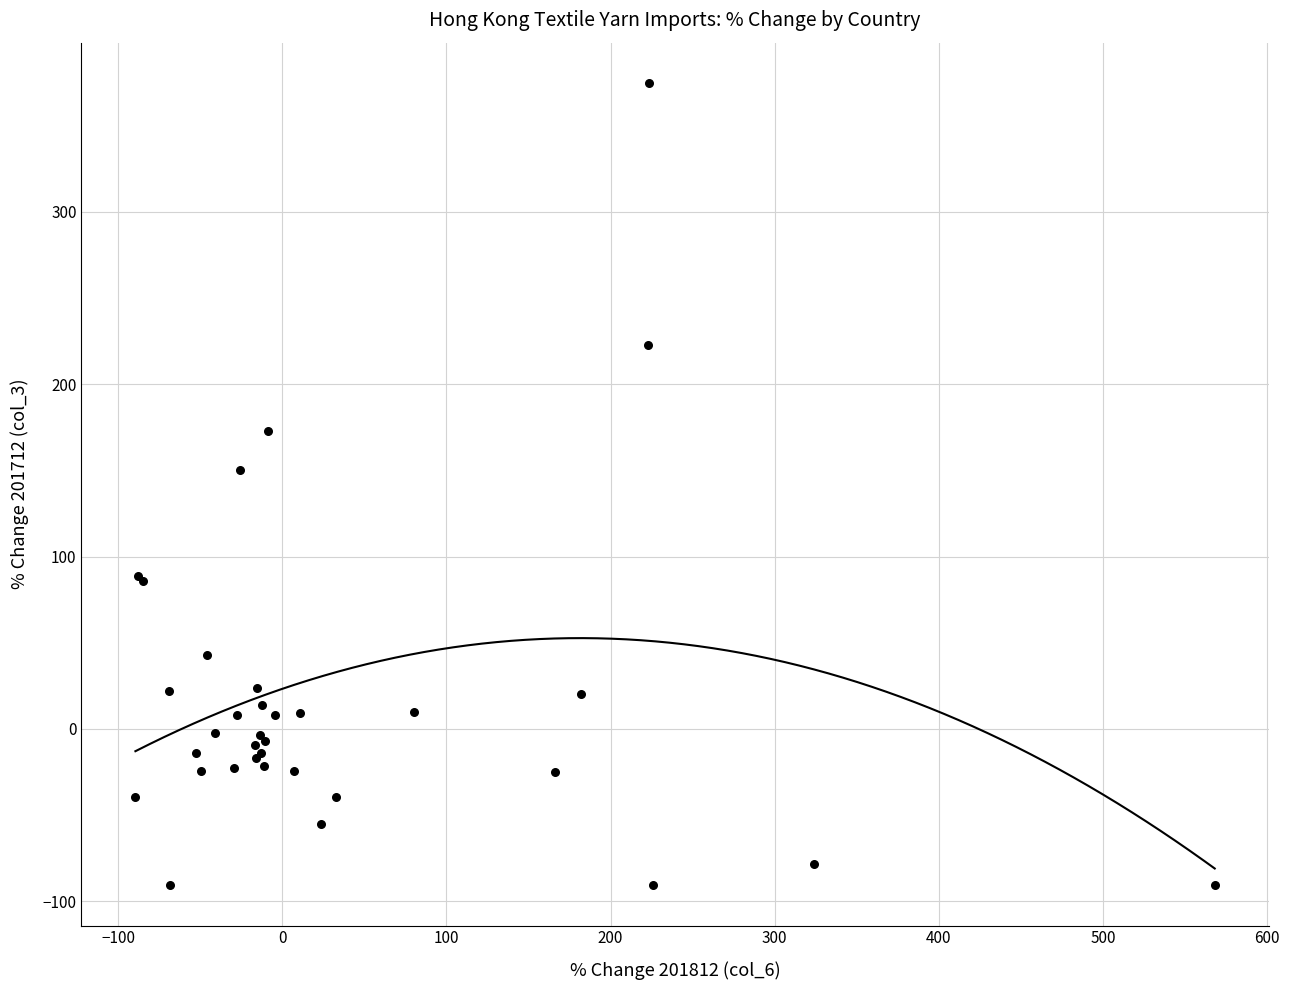

What Y value in the scatter plot is closest to 142?

150.3